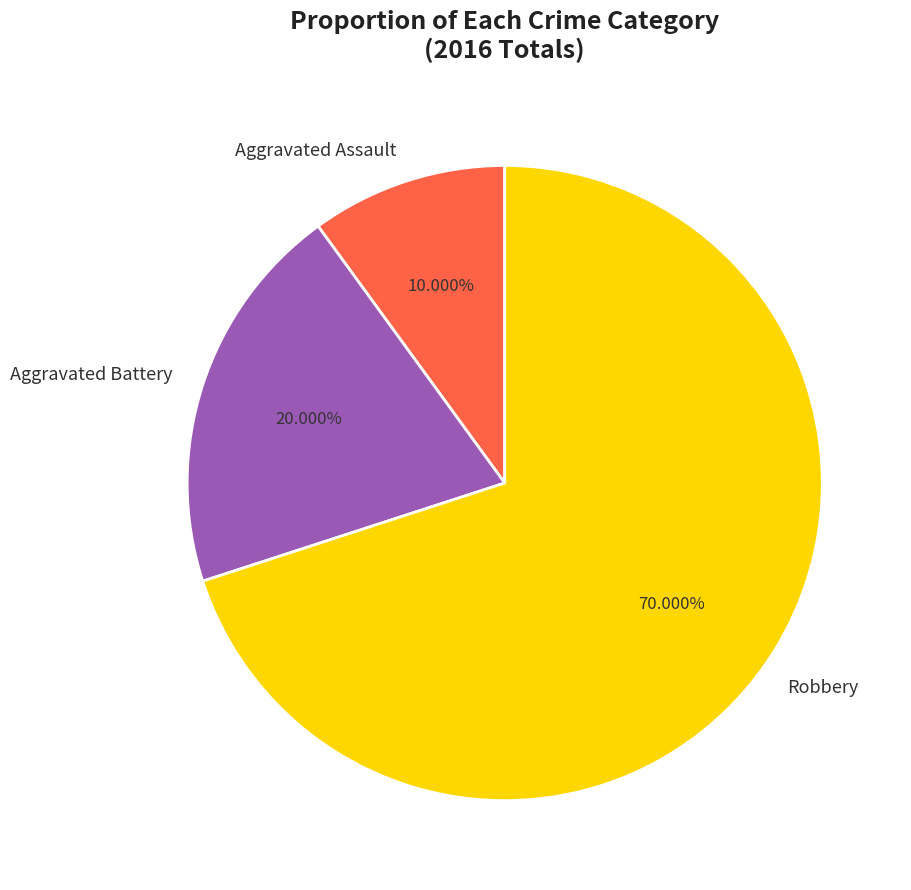

Approximately how many times larger is the value at Aggravated Battery compared to Robbery?

0.3